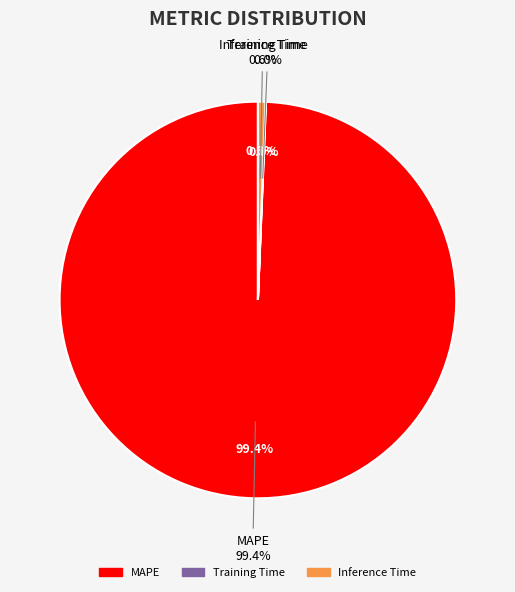

What percentage do SMAPE and MAPE together represent?

99.4%